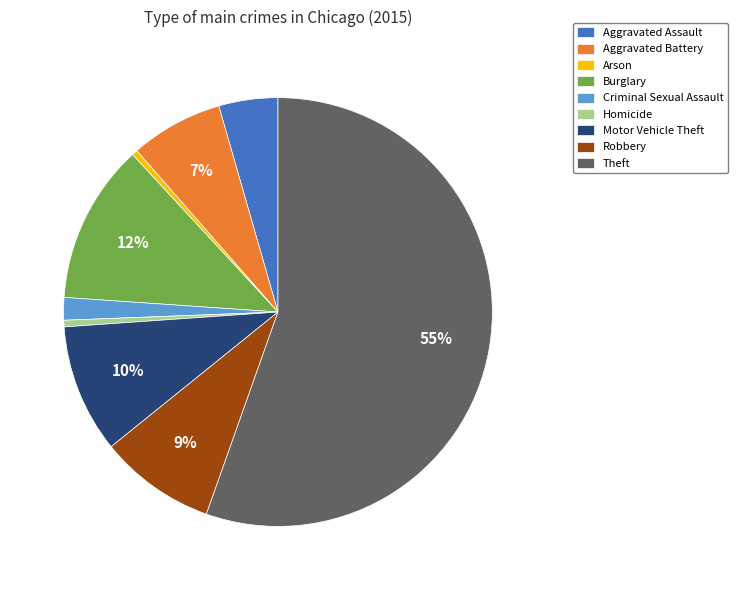

What is the largest slice in the pie chart?

Theft